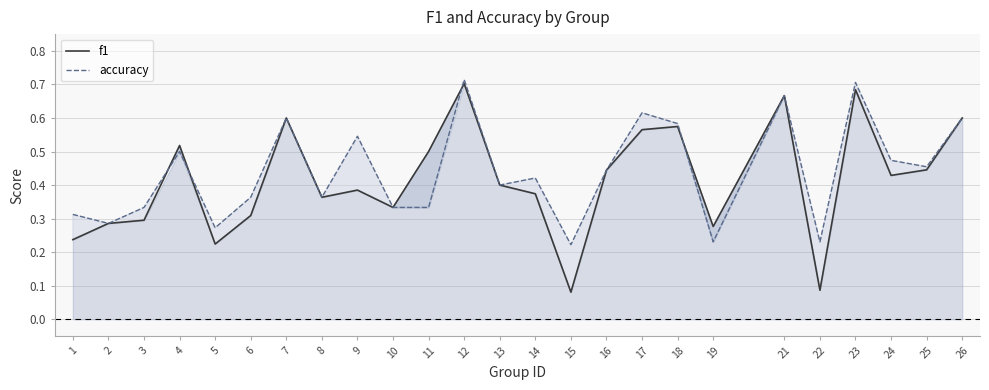

What is the average value of the f1 series?

0.4